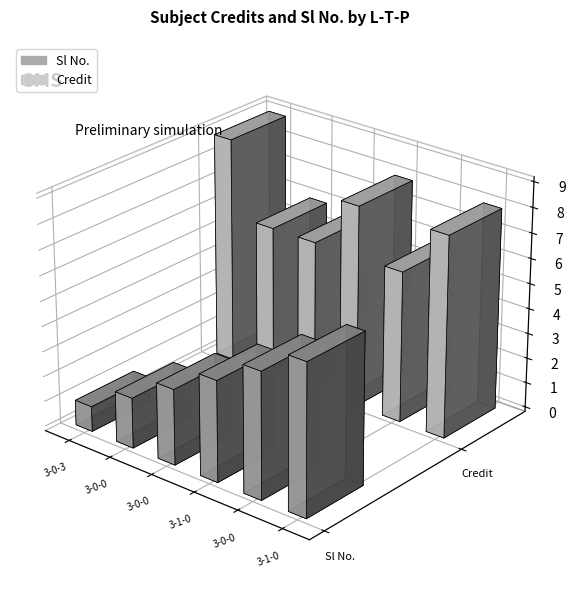

Which series has the largest range (max minus min)?

Sl No.